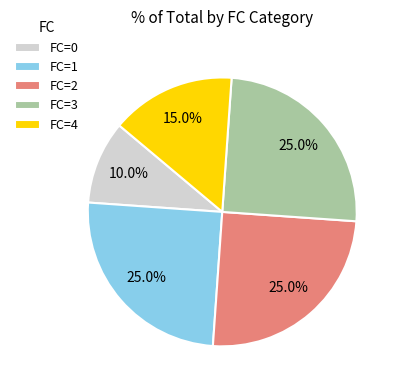

Is there any slice that represents more than half of the pie?

No